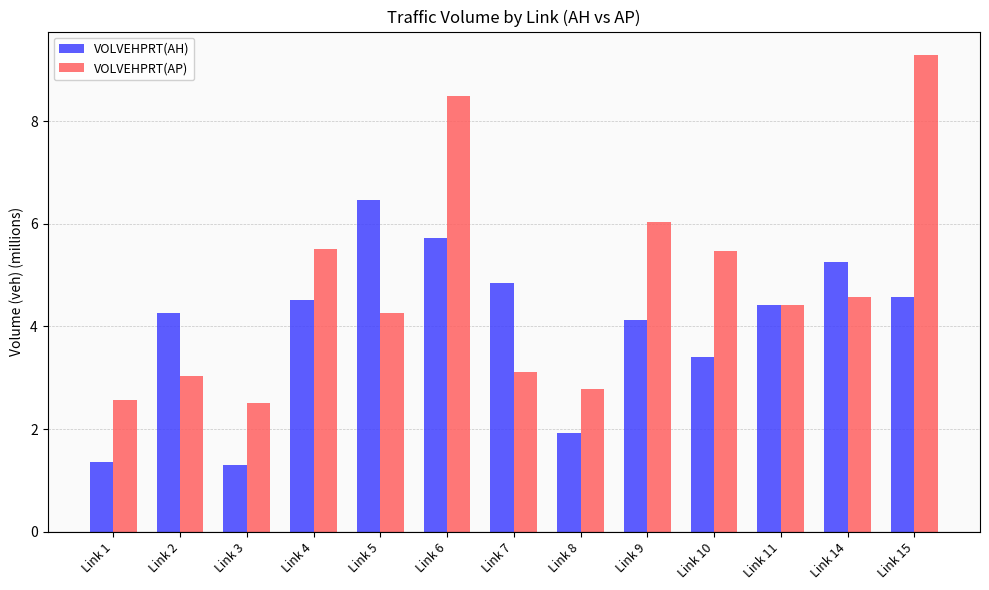

The value of VOLVEHPRT(AP) at Link 14 is 2.4. True or false?

False